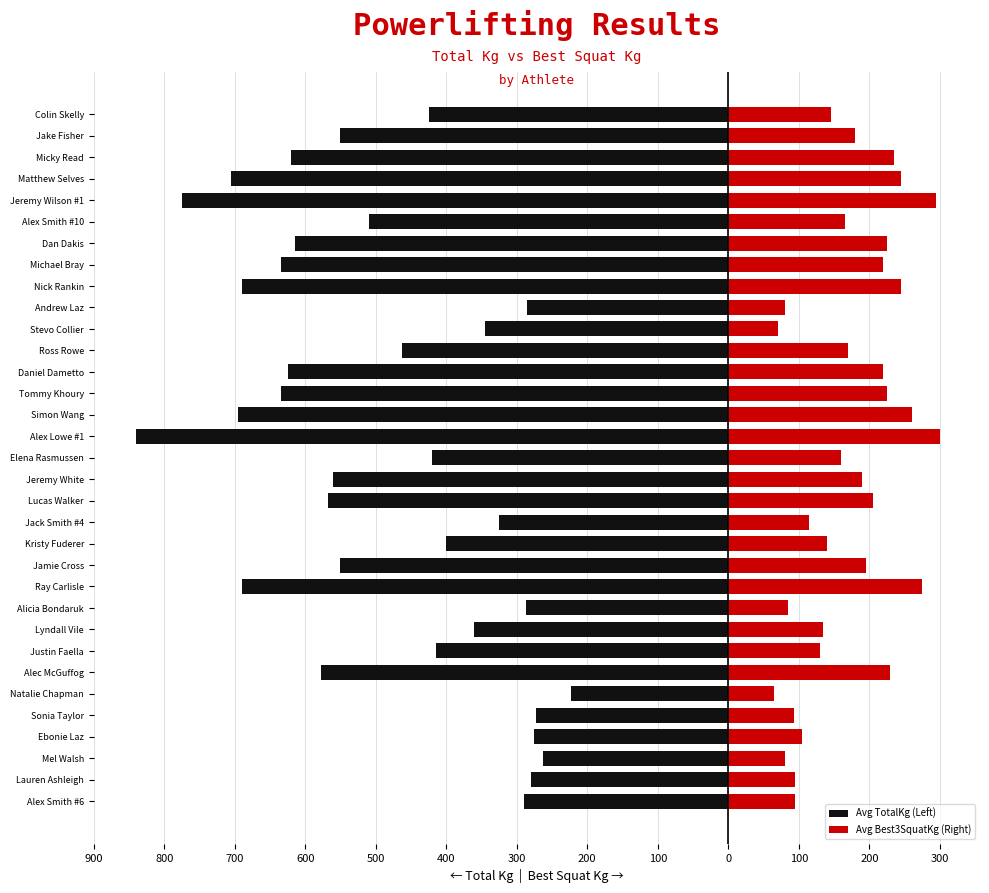

Reading right to left, list all the values displayed in this chart.

Avg TotalKg (Left): -425.0	-550.0	-620.0	-705.0	-775.0	-510.0	-615.0	-635.0	-690.0	-285.0	-345.0	-462.5	-625.0	-635.0	-695.0	-840.0	-420.0	-560.0	-567.5	-325.0	-400.0	-550.0	-690.0	-287.5	-360.0	-415.0	-577.5	-222.5	-272.5	-275.0	-262.5	-280.0	-290.0
Avg Best3SquatKg (Right): 145.0	180.0	235.0	245.0	295.0	165.0	225.0	220.0	245.0	80.0	70.0	170.0	220.0	225.0	260.0	300.0	160.0	190.0	205.0	115.0	140.0	195.0	275.0	85.0	135.0	130.0	230.0	65.0	92.5	105.0	80.0	95.0	95.0